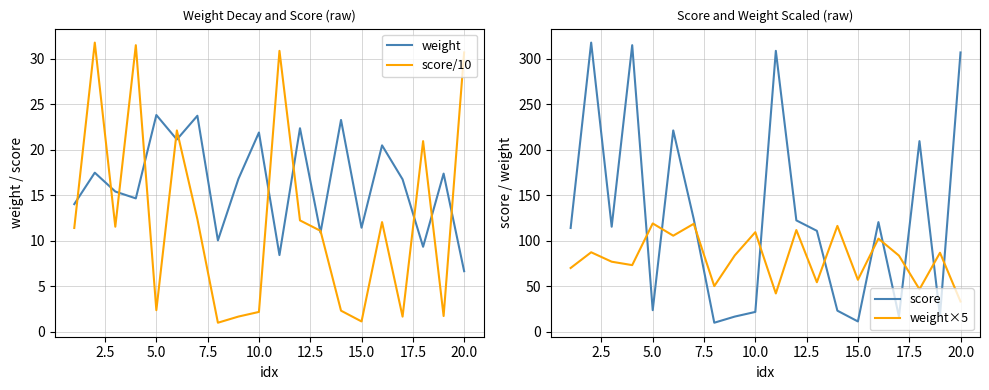

At which label does weight reach its minimum?

20.0